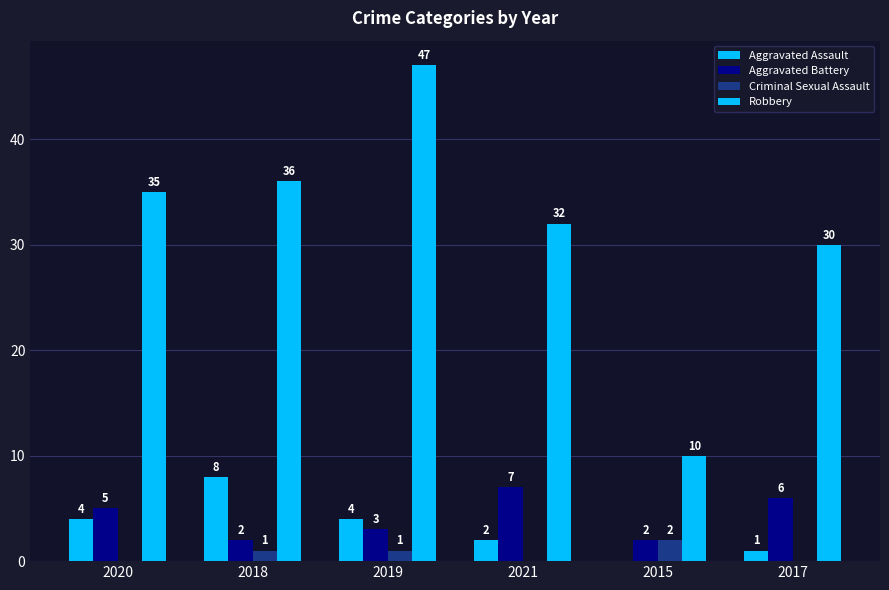

Reading left to right, what are all the values shown in this chart?

Aggravated Assault: 4	8	4	2	0	1
Aggravated Battery: 5	2	3	7	2	6
Criminal Sexual Assault: 0	1	1	0	2	0
Robbery: 35	36	47	32	10	30